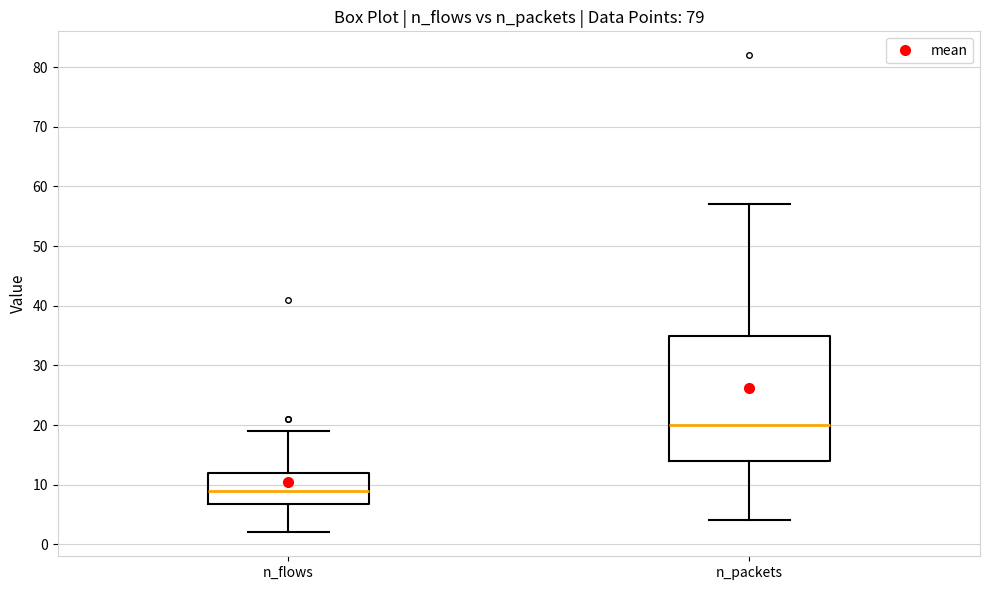

Where is the lower edge of the box for n_packets on the y-axis? The values are not printed on the chart, so give them approximately, as read against the axis.

14